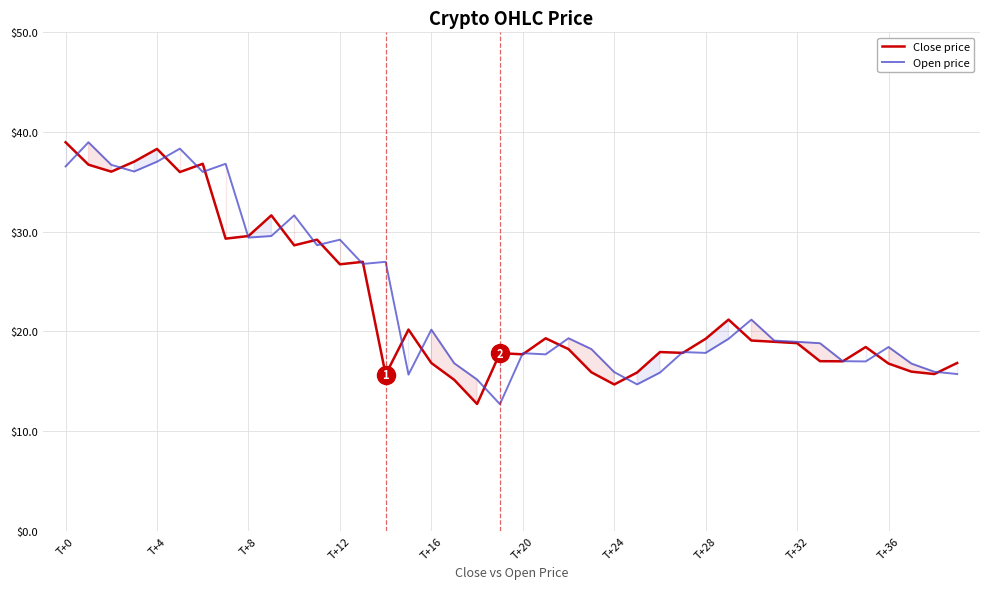

Is it true that Open price equals 29.4 at T+8?

True